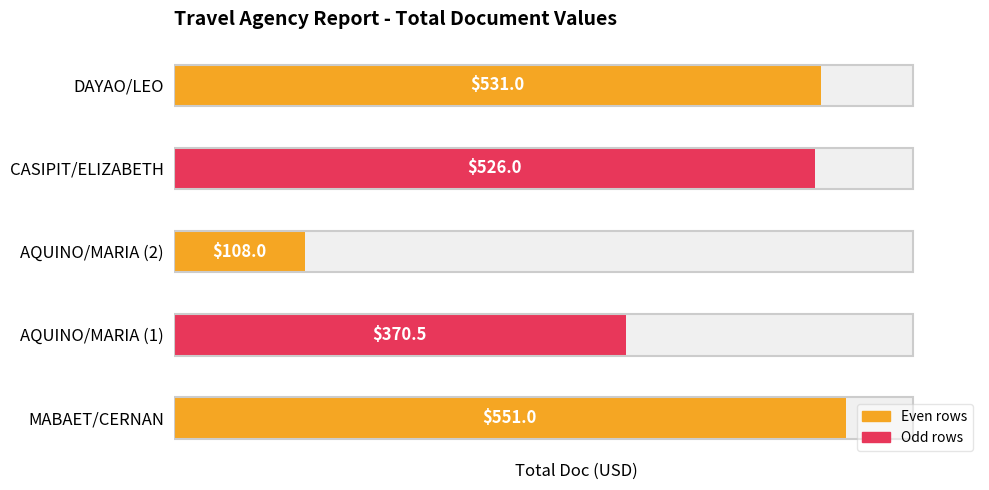

Are the bars horizontal?

Yes